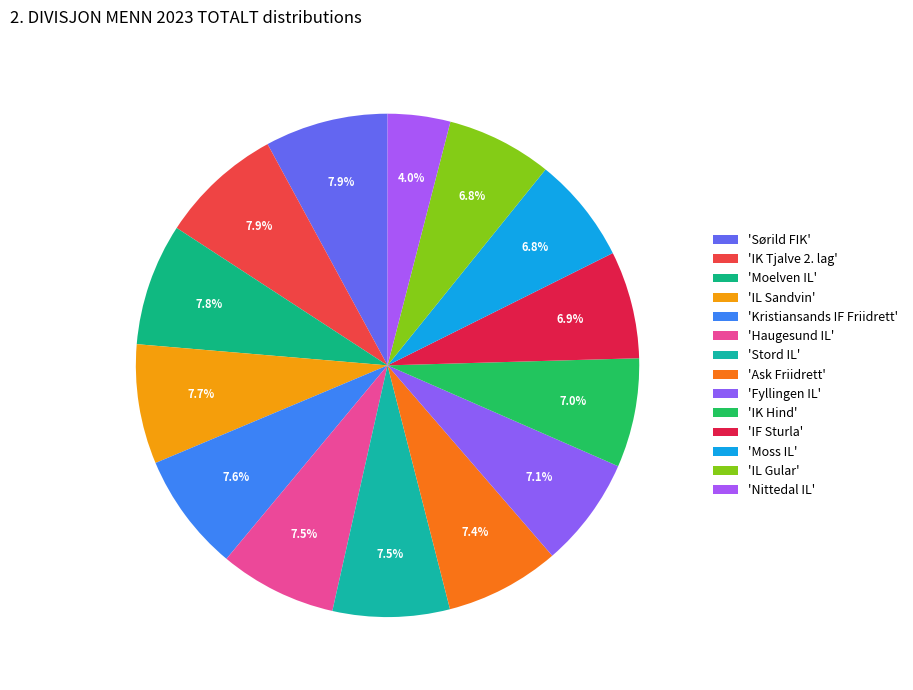

Does any single category account for the majority?

No